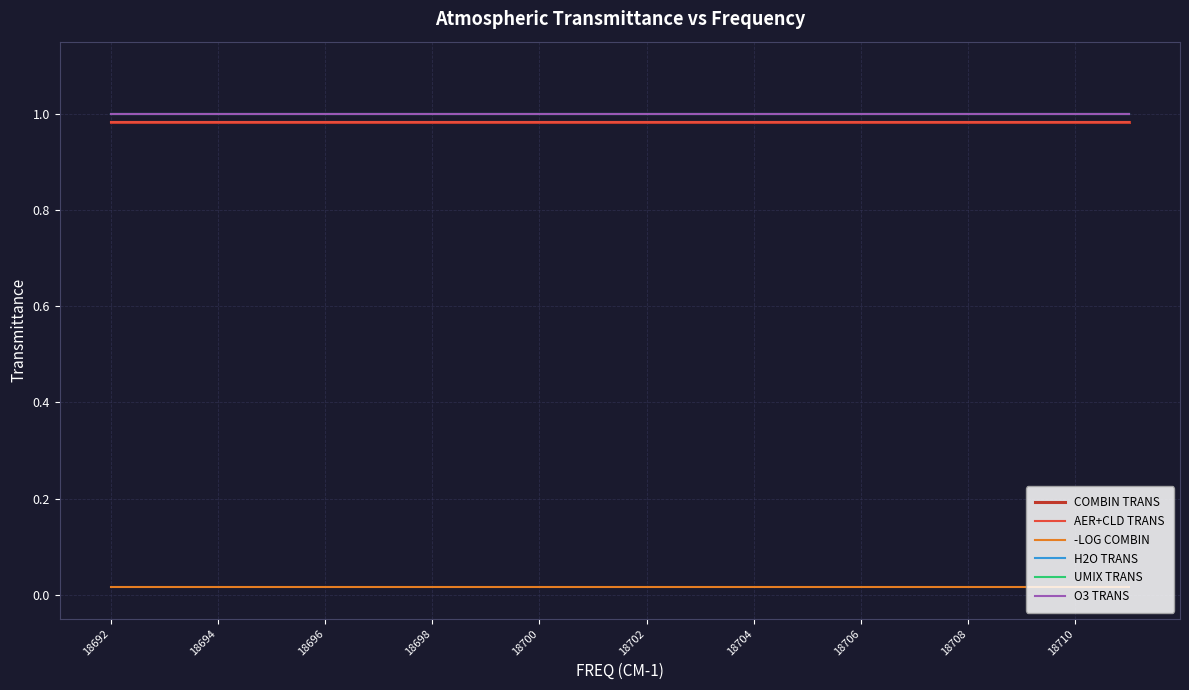

What is the value of the H2O TRANS point at the 9th from the left?

1.0